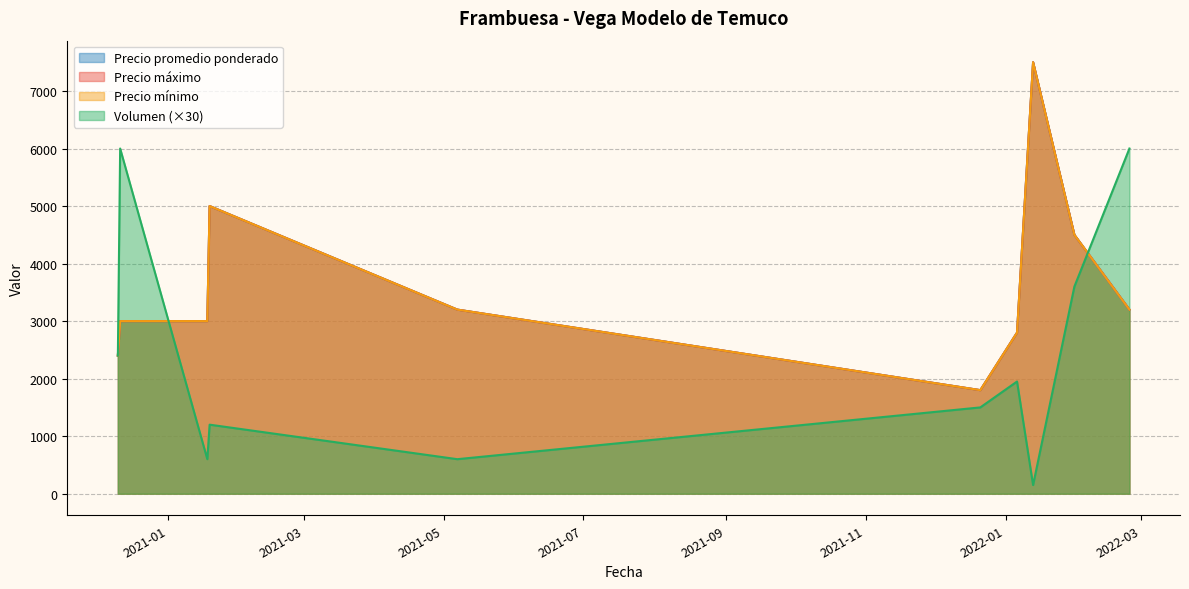

What is the value of the Volumen point at the 8th from the left?

150